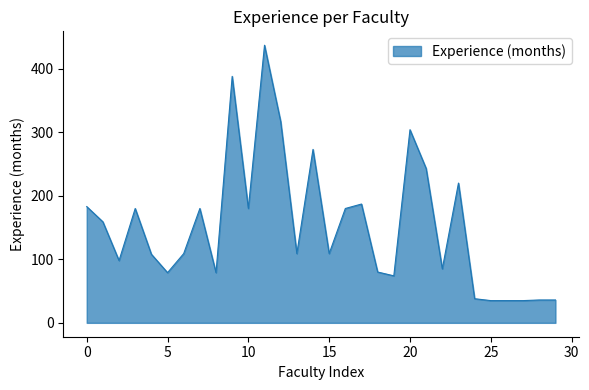

What is the greatest value displayed?

437